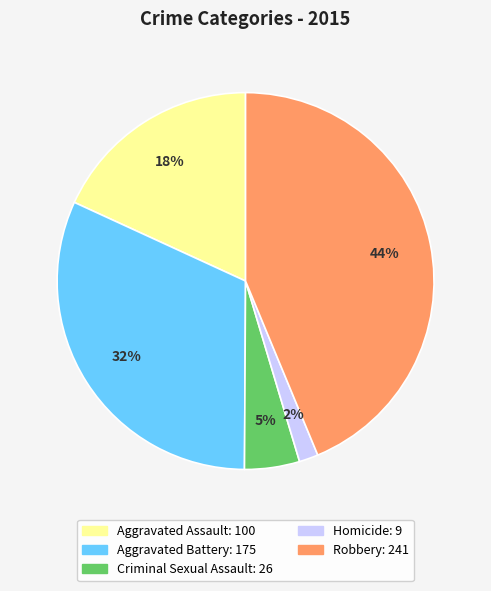

Does Criminal Sexual Assault represent more than half of the total?

No